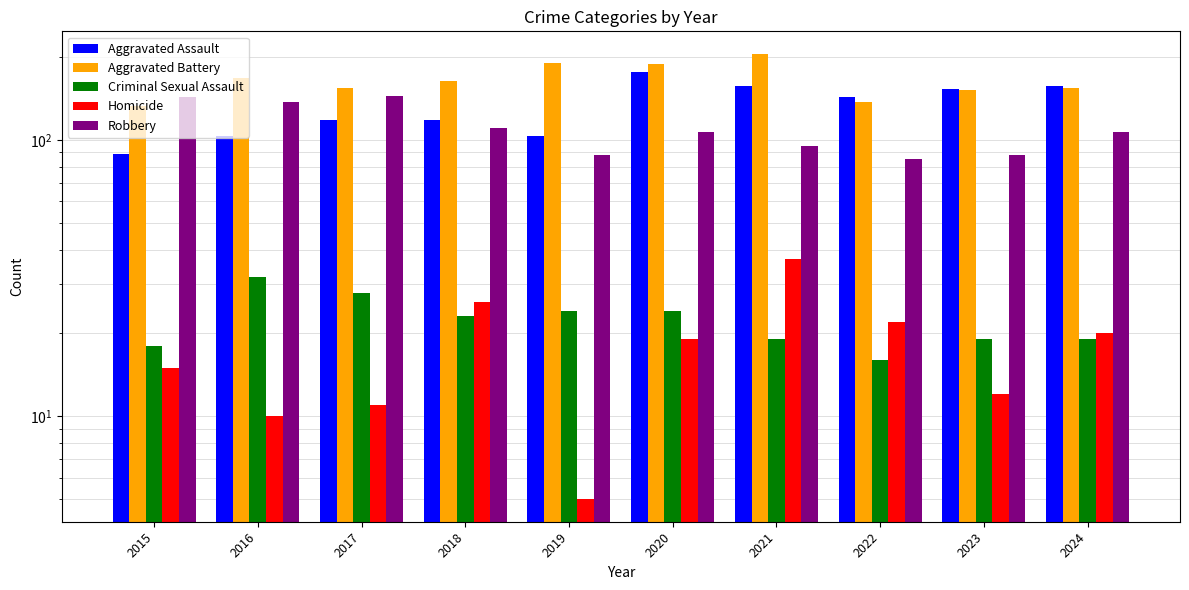

How many categories are shown in the chart?

10